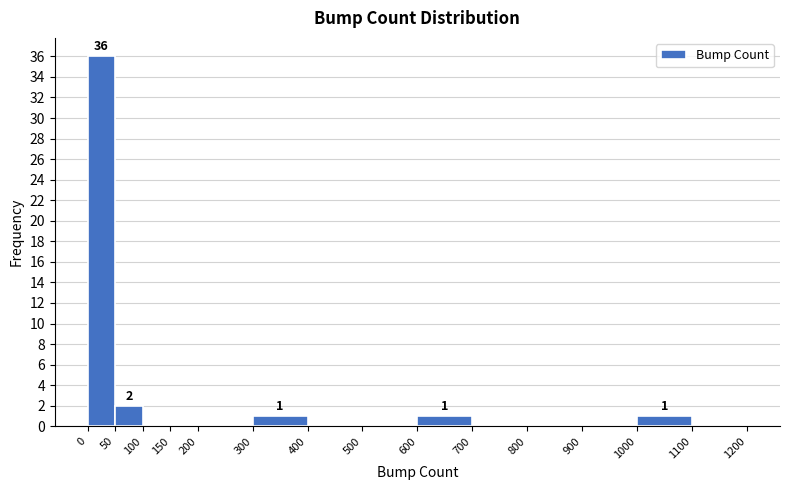

Over which range of the x-axis is the bar tallest?

0 to 50